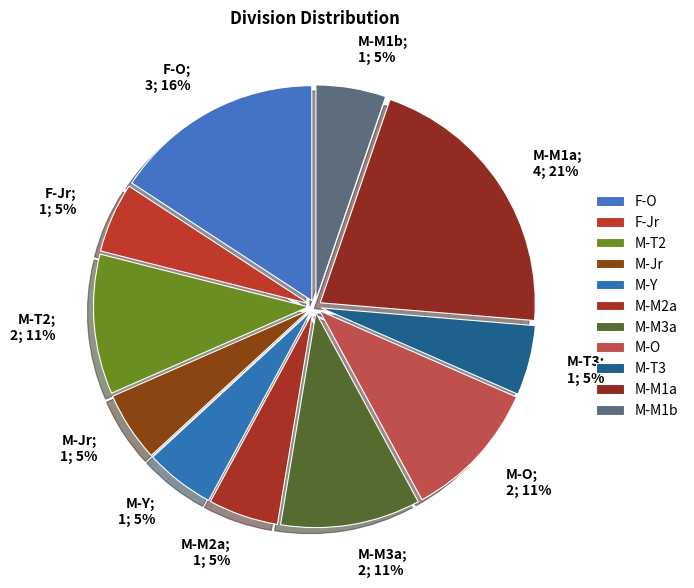

To the nearest percent, what portion does F-O represent?

16%